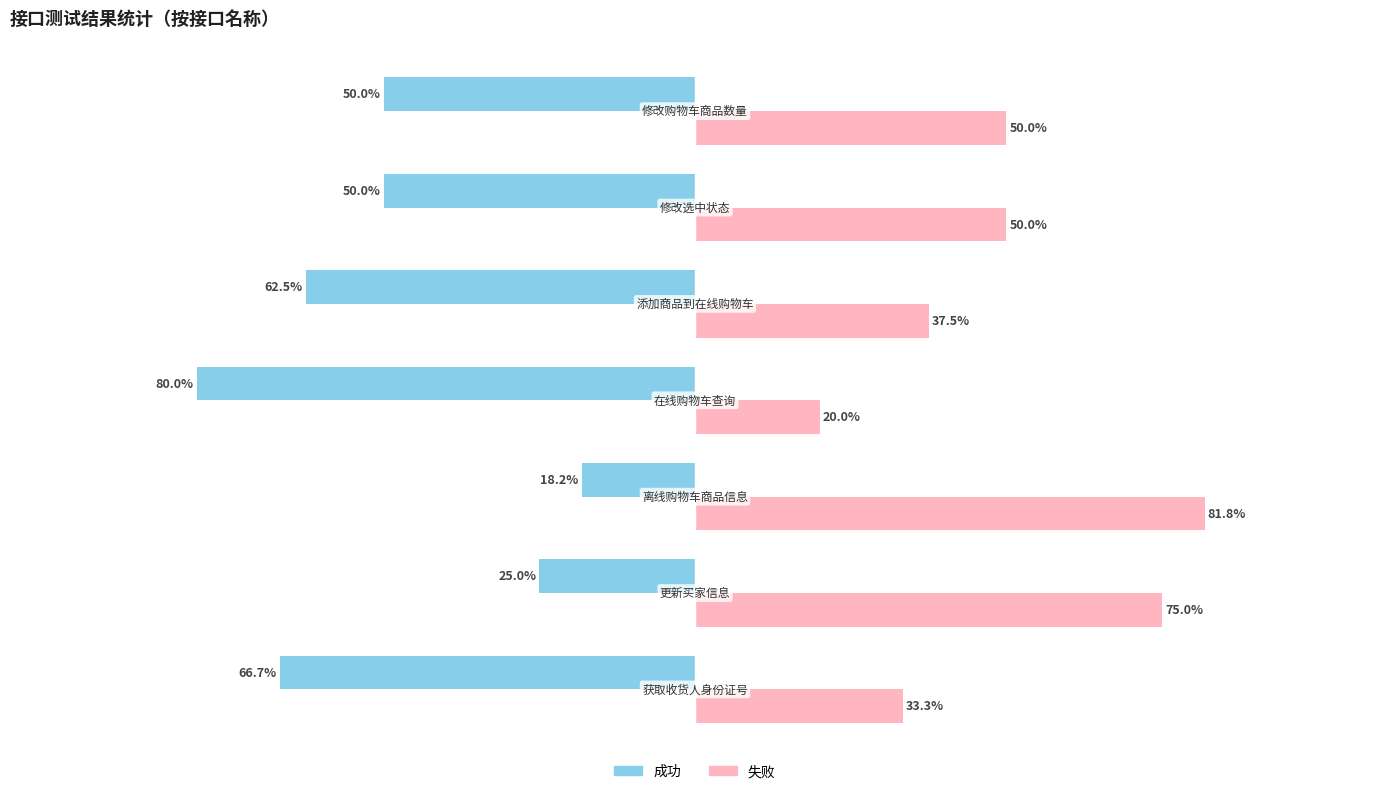

List the series in order of their peak value, highest first.

失败, 成功